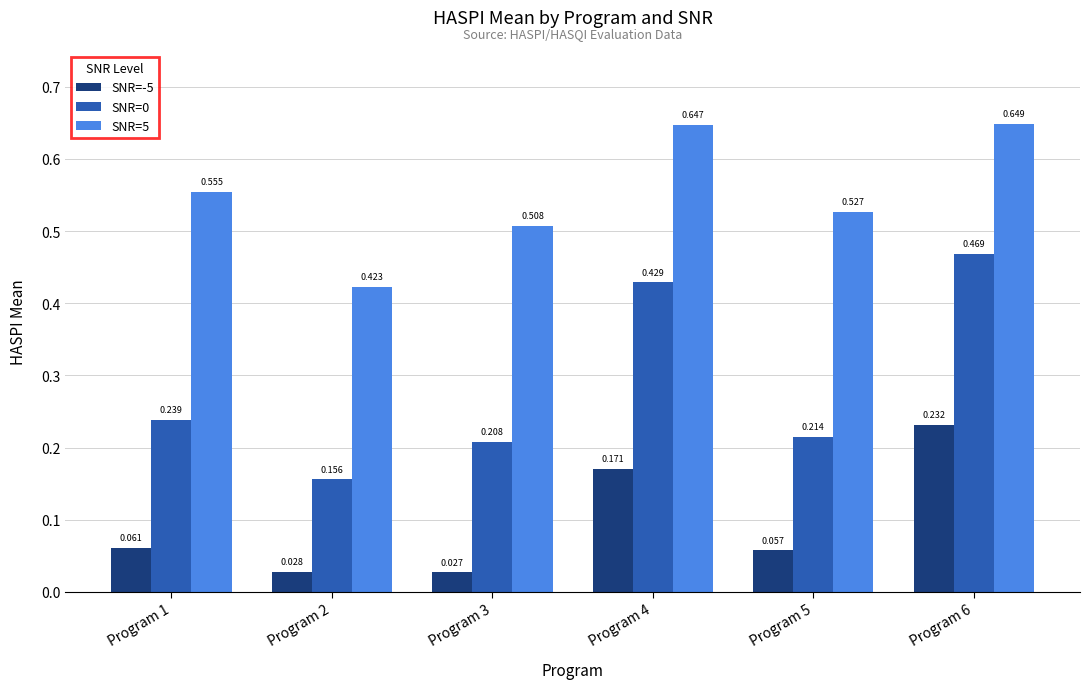

Which category has the highest value across all series?

Program 6